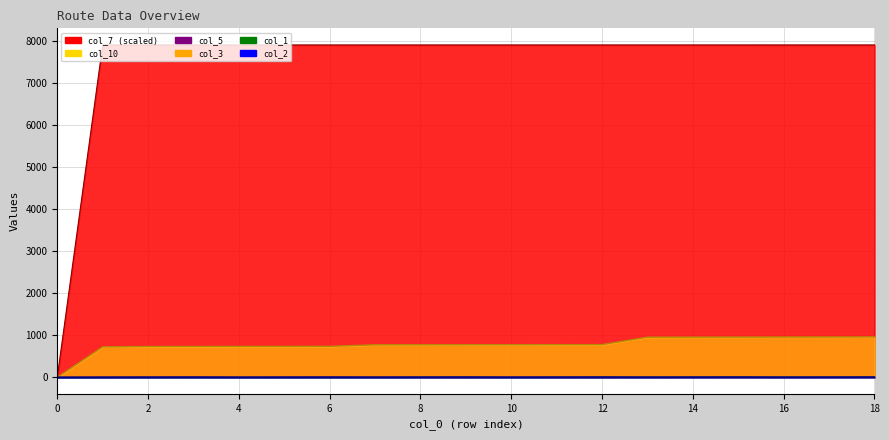

What is the value of the col_2 point at the 10th from the left?

3.0